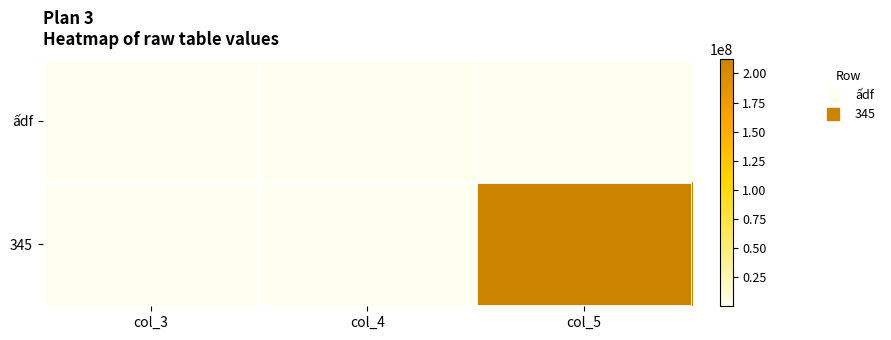

What is the total value across all series at col_5?

212655924